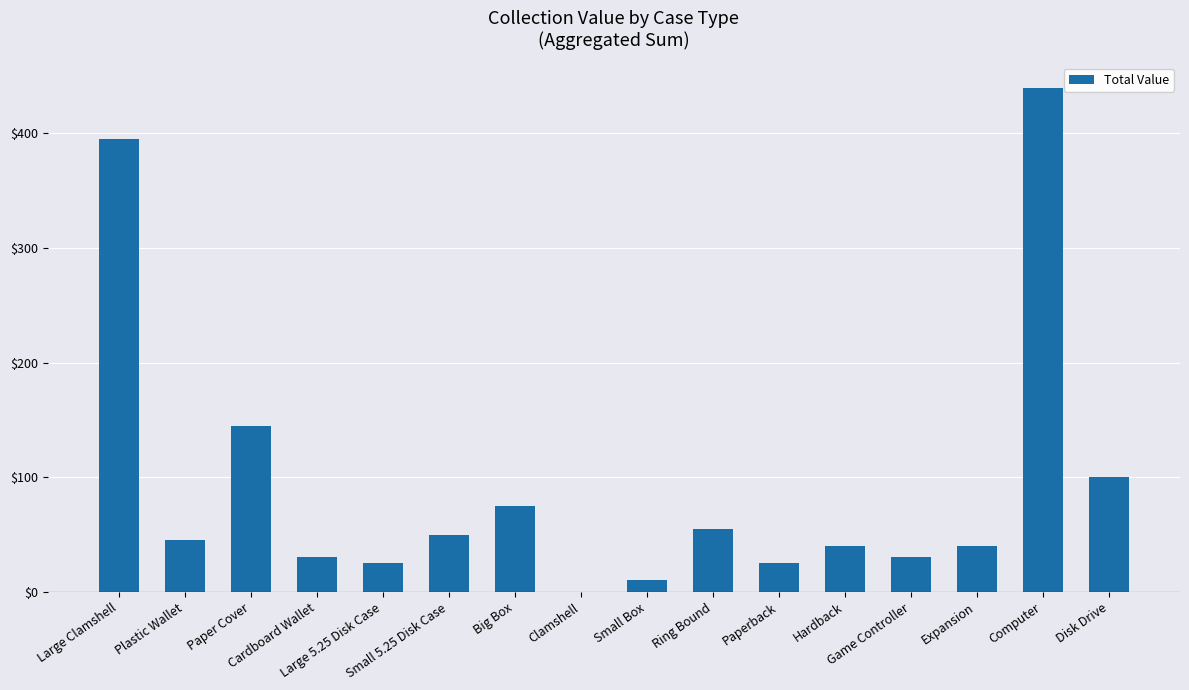

Between Ring Bound and Game Controller, which is larger?

Ring Bound